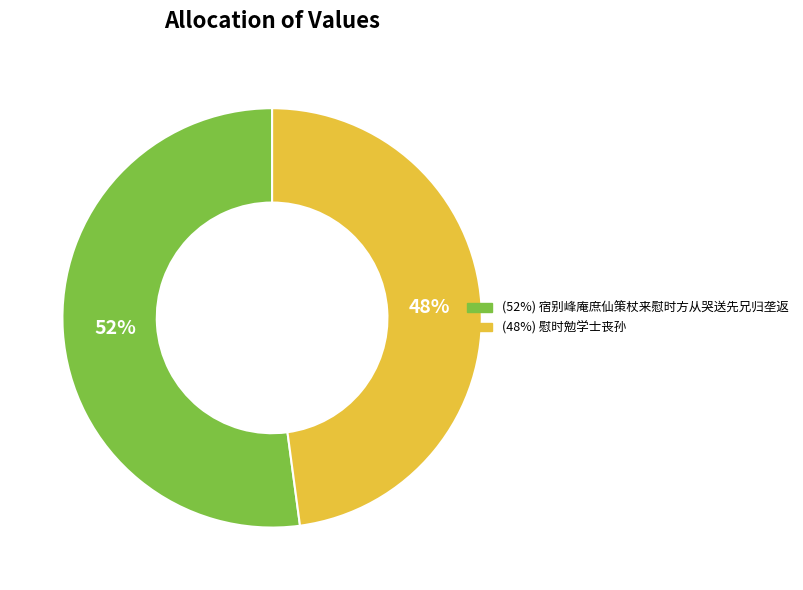

How many slices are in this pie chart?

2